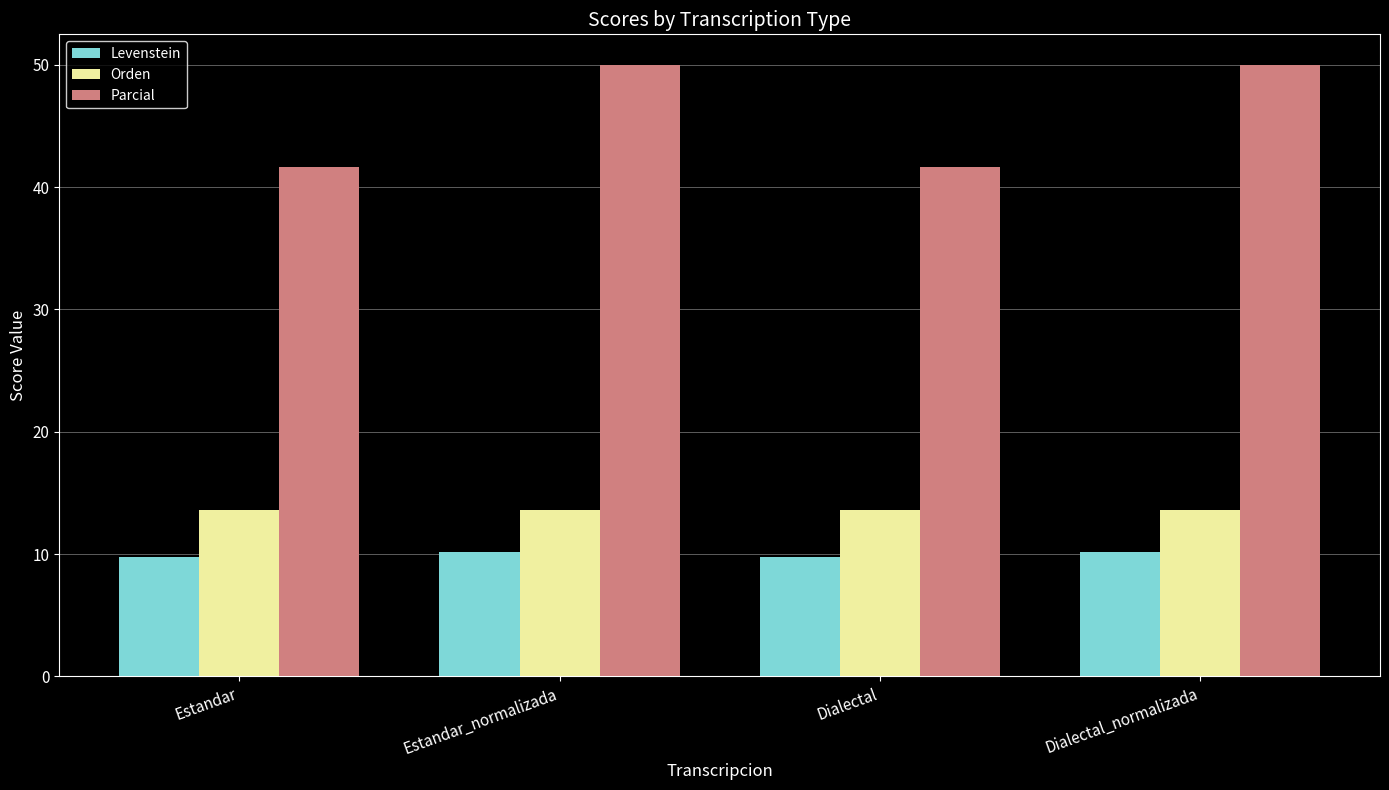

How many data points does each series have?

4